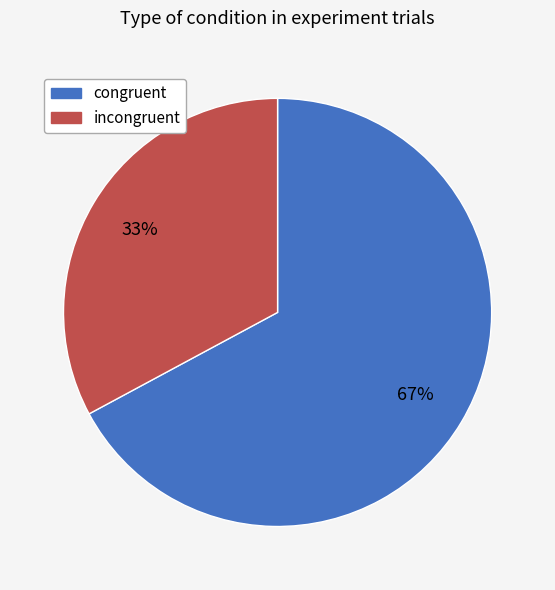

To the nearest percent, what is the difference between the largest and smallest slice percentages?

34%